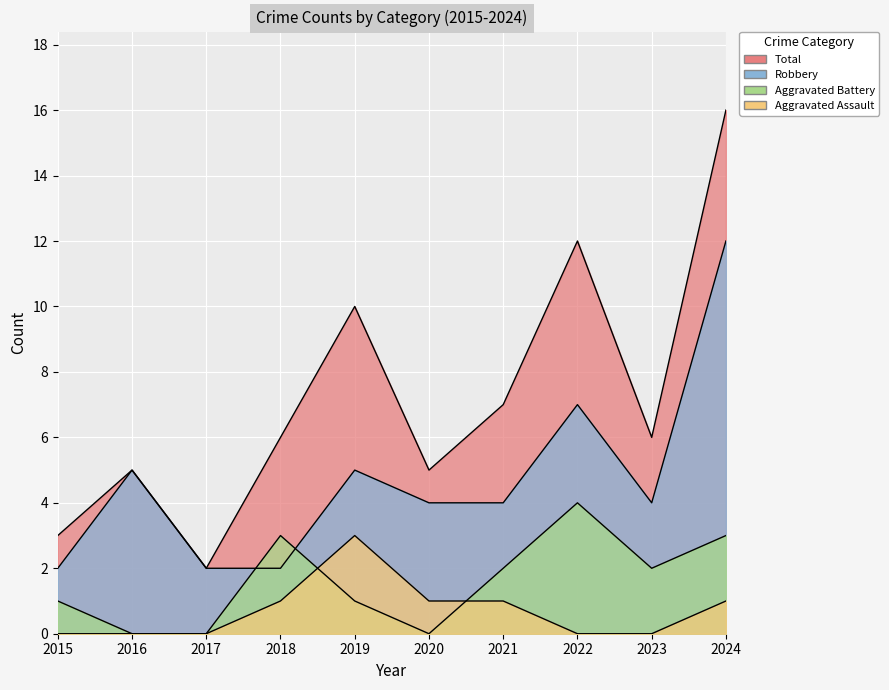

Count the number of categories in the chart.

10